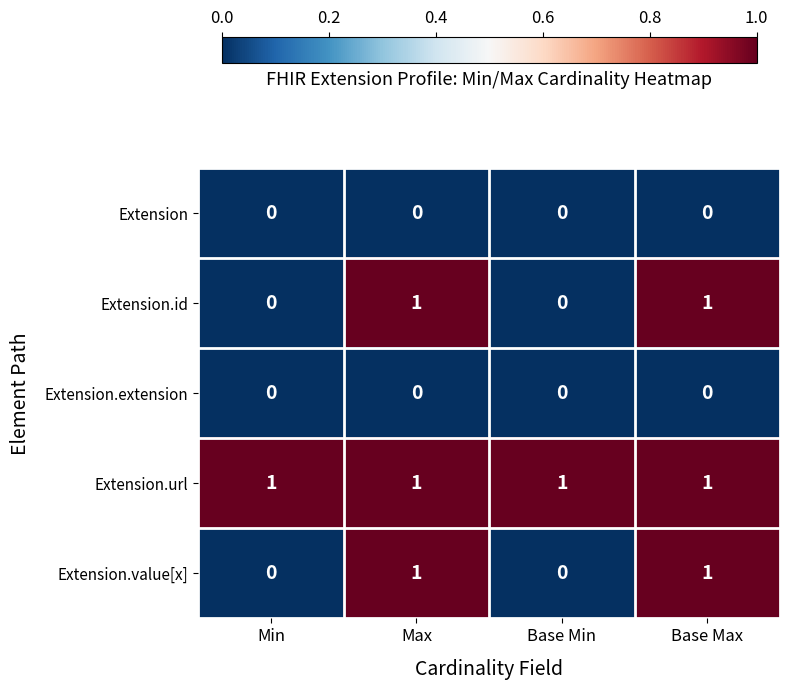

Reading left to right, extract all data points from this chart.

Extension: Min=0	Max=0	Base Min=0	Base Max=0
Extension.id: Min=0	Max=1	Base Min=0	Base Max=1
Extension.extension: Min=0	Max=0	Base Min=0	Base Max=0
Extension.url: Min=1	Max=1	Base Min=1	Base Max=1
Extension.value[x]: Min=0	Max=1	Base Min=0	Base Max=1